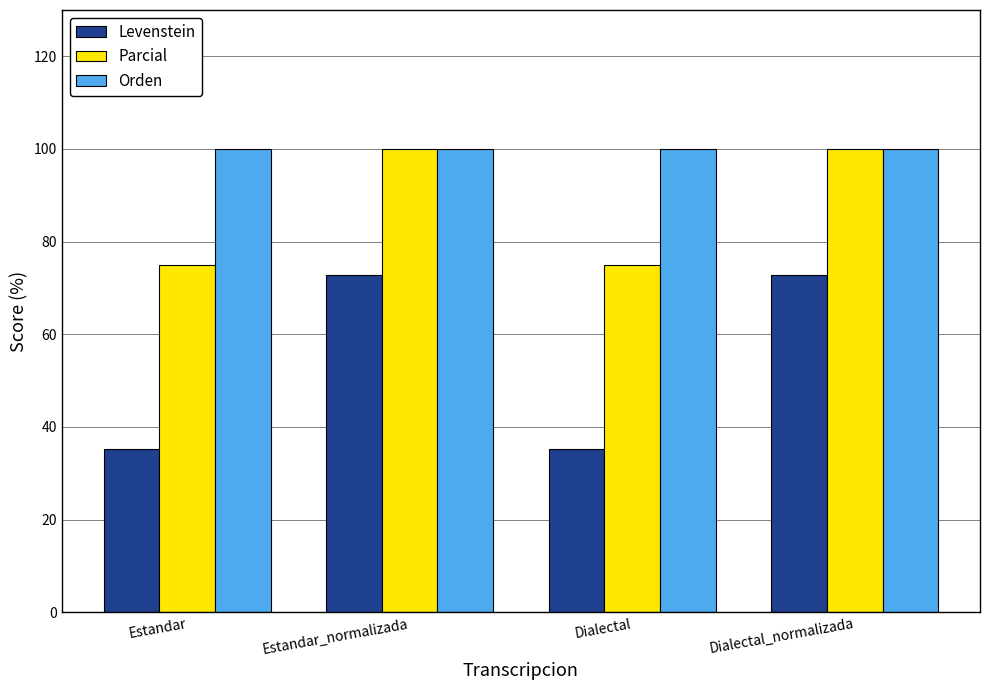

What is the maximum value for Parcial?

100.0